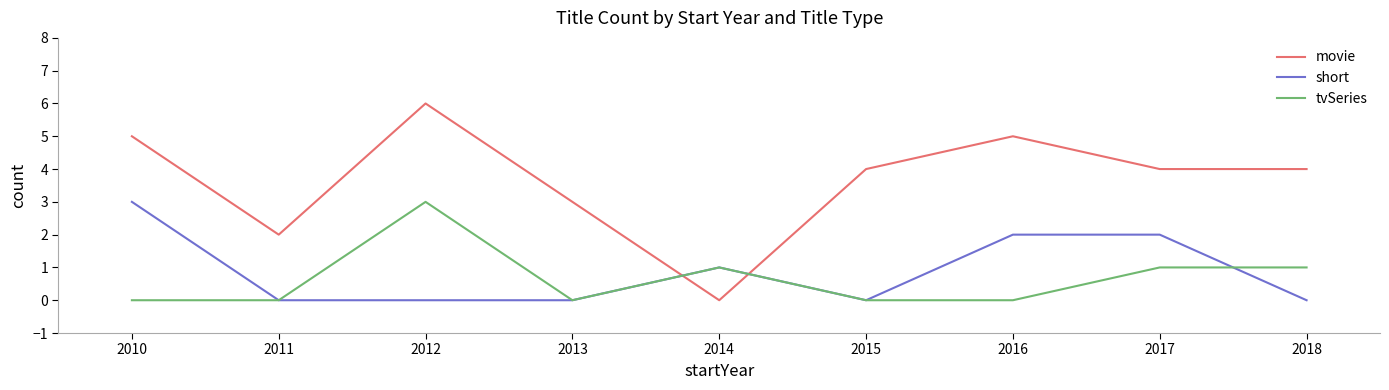

What is the maximum value for tvSeries?

3